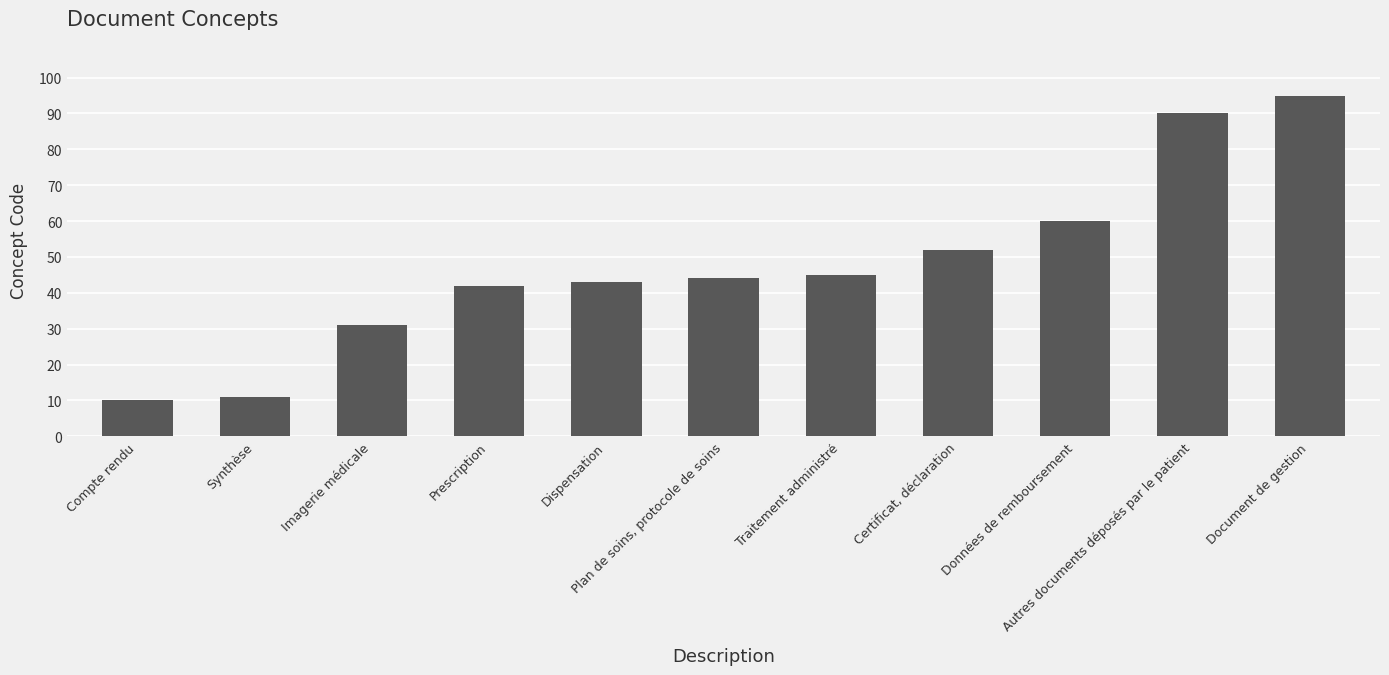

Approximately how many times larger is the value at Compte rendu compared to Dispensation?

0.2